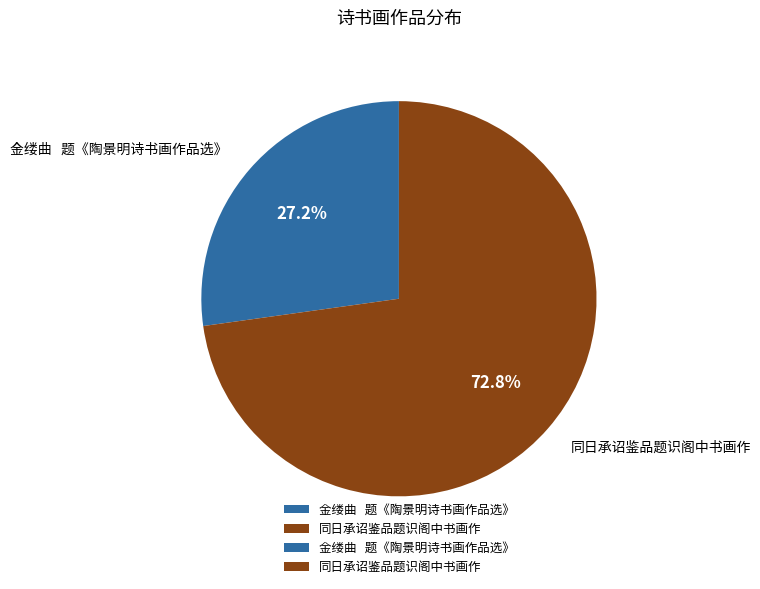

Which slice is the smallest?

金缕曲 题《陶景明诗书画作品选》